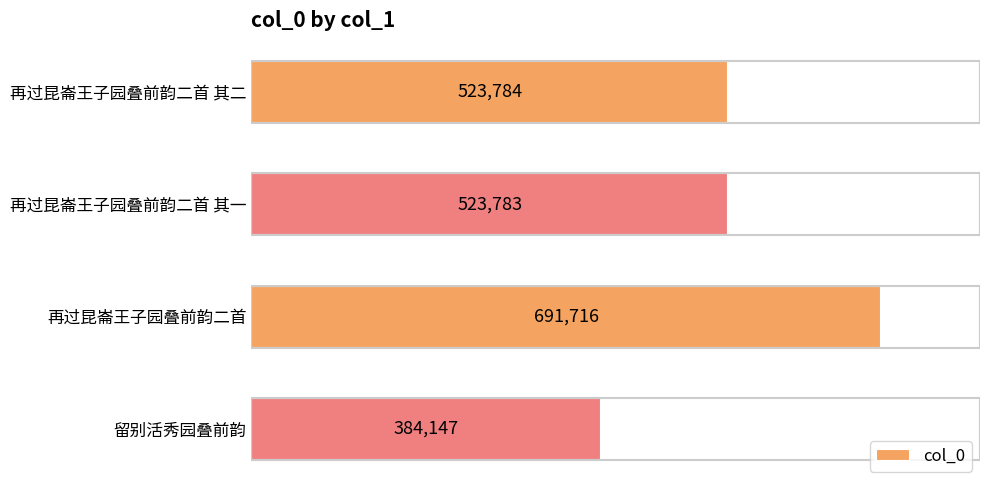

Reading top to bottom, transcribe all the data shown in this chart.

523784	523783	691716	384147